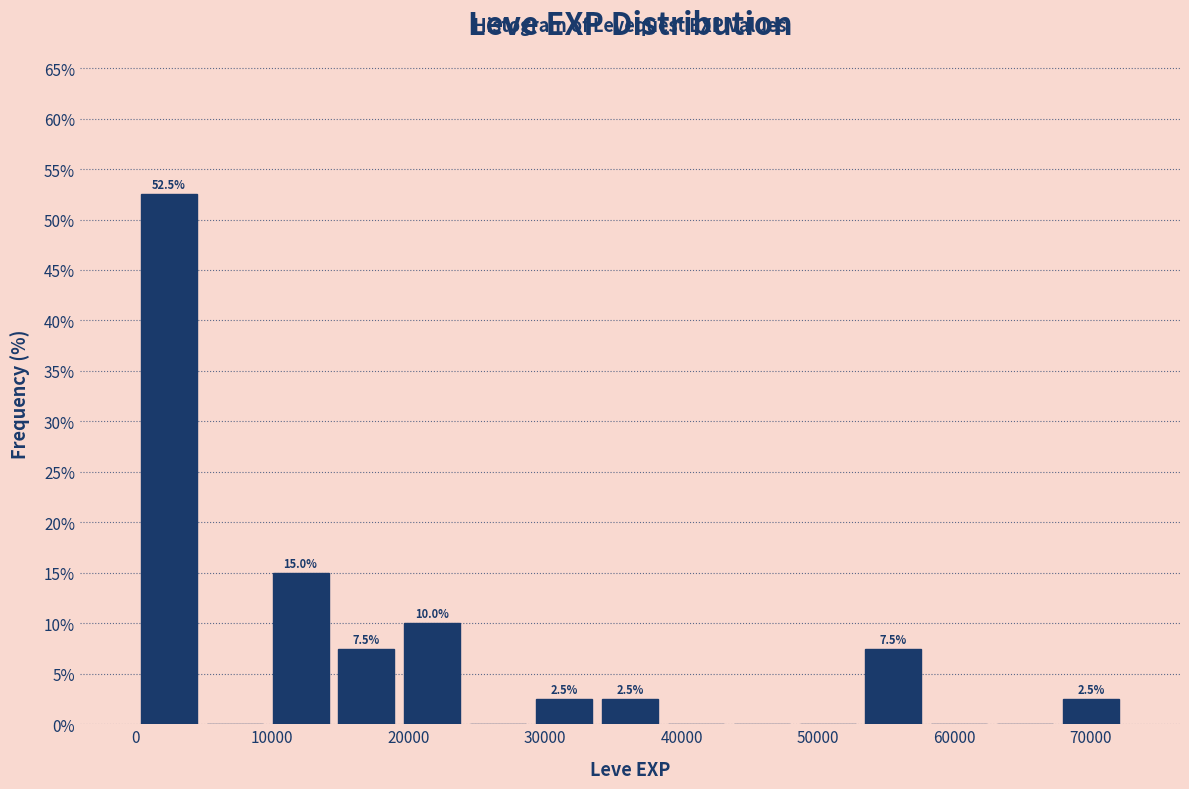

Which range on the x-axis has the tallest bar?

0 to 5000